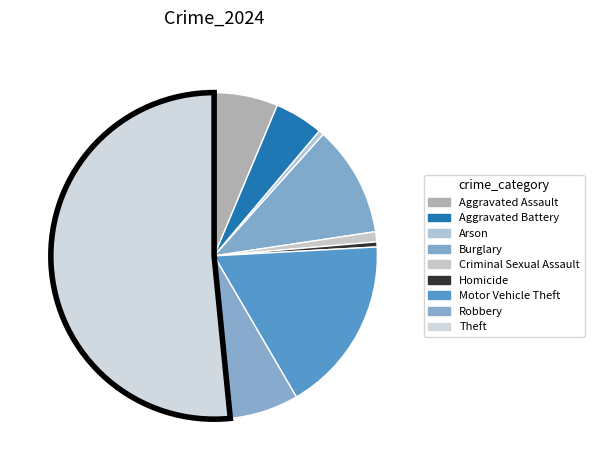

Combined, do Arson and Criminal Sexual Assault account for over 50%?

No